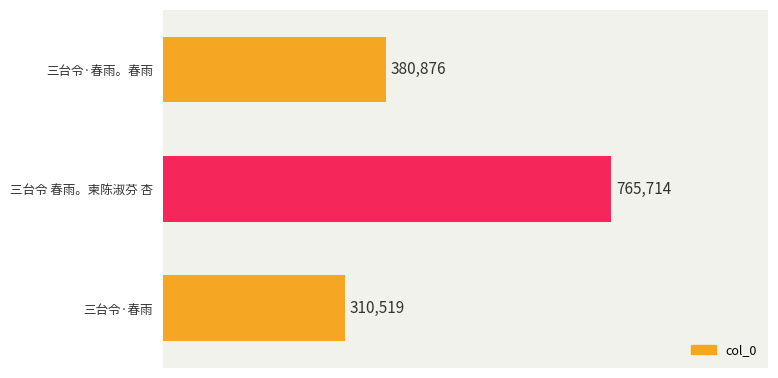

How many bars are there in total?

3